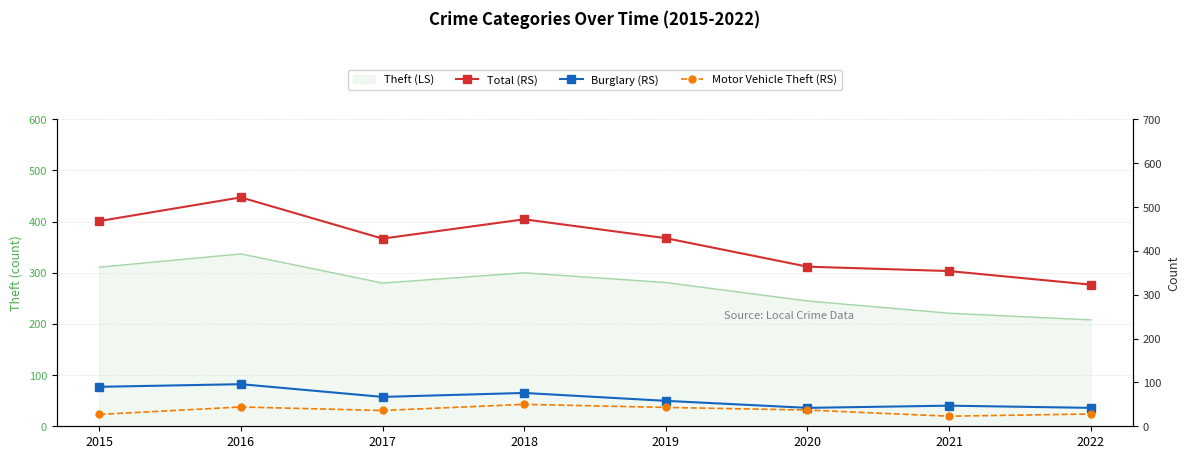

True or false: Motor Vehicle Theft (RS) and Total (RS) cross at least once.

False